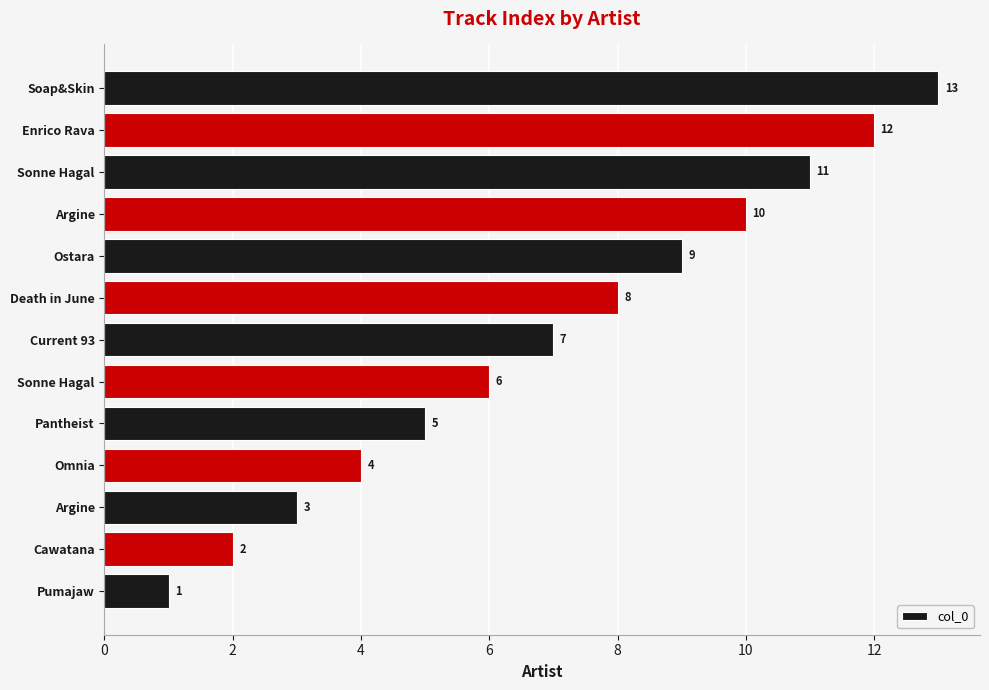

Does the chart contain stacked bars?

No